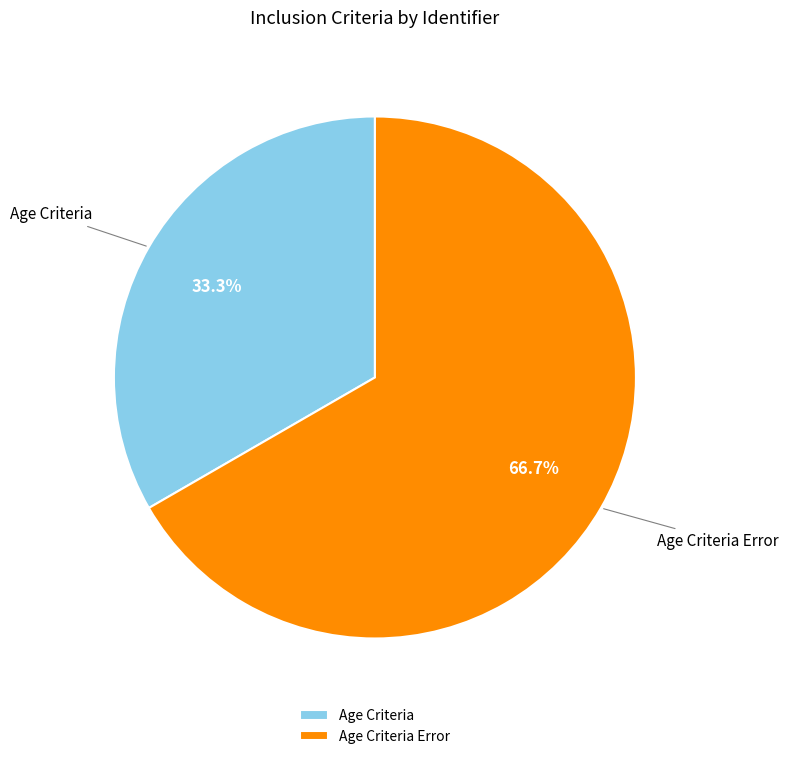

The Age Criteria slice represents 41% of the pie. True or false?

False